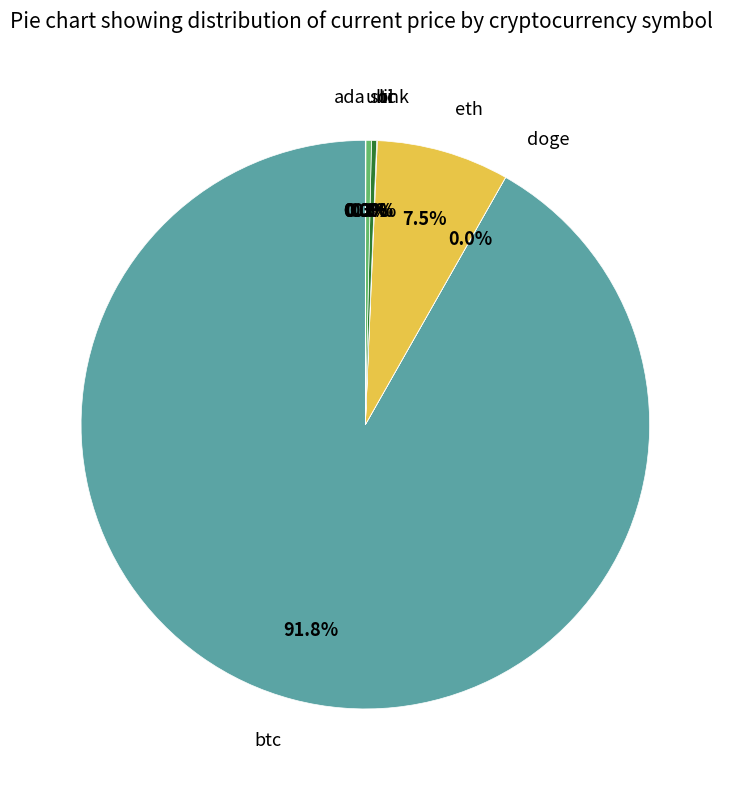

How much of the chart is everything except sol?

99.7%